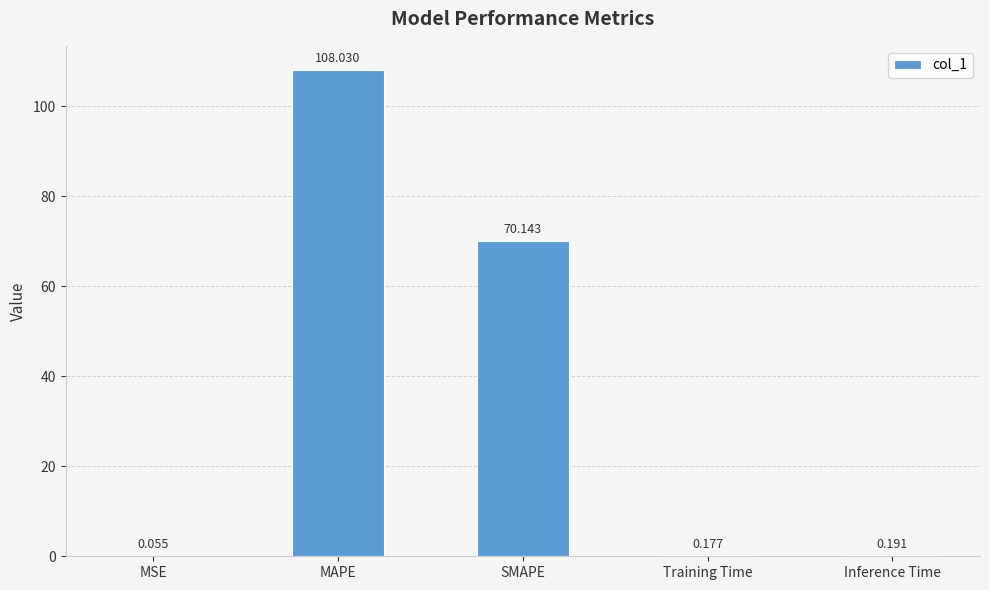

At which label is the value closest to 54?

SMAPE